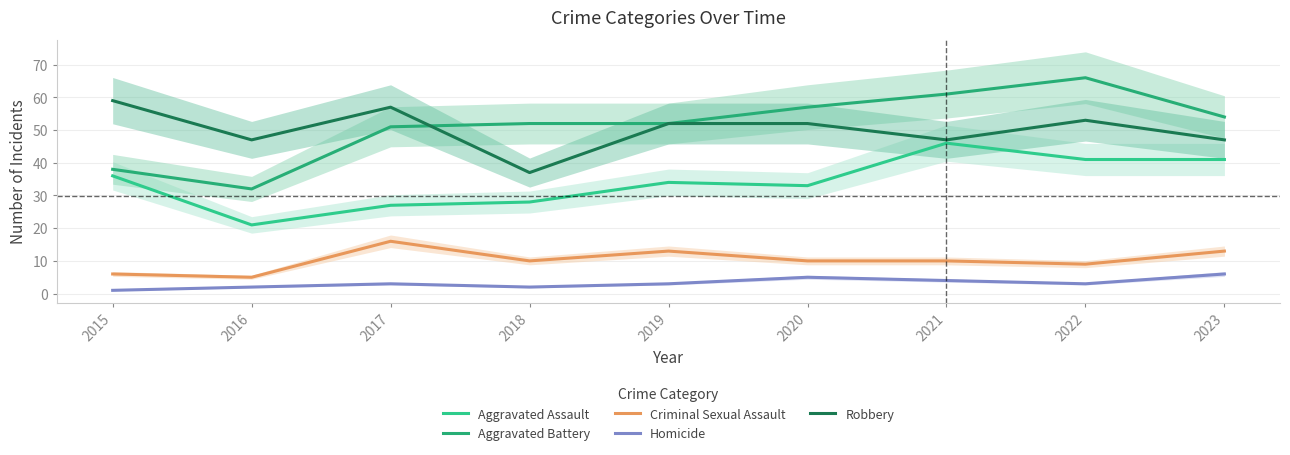

What is the smallest value displayed?

1